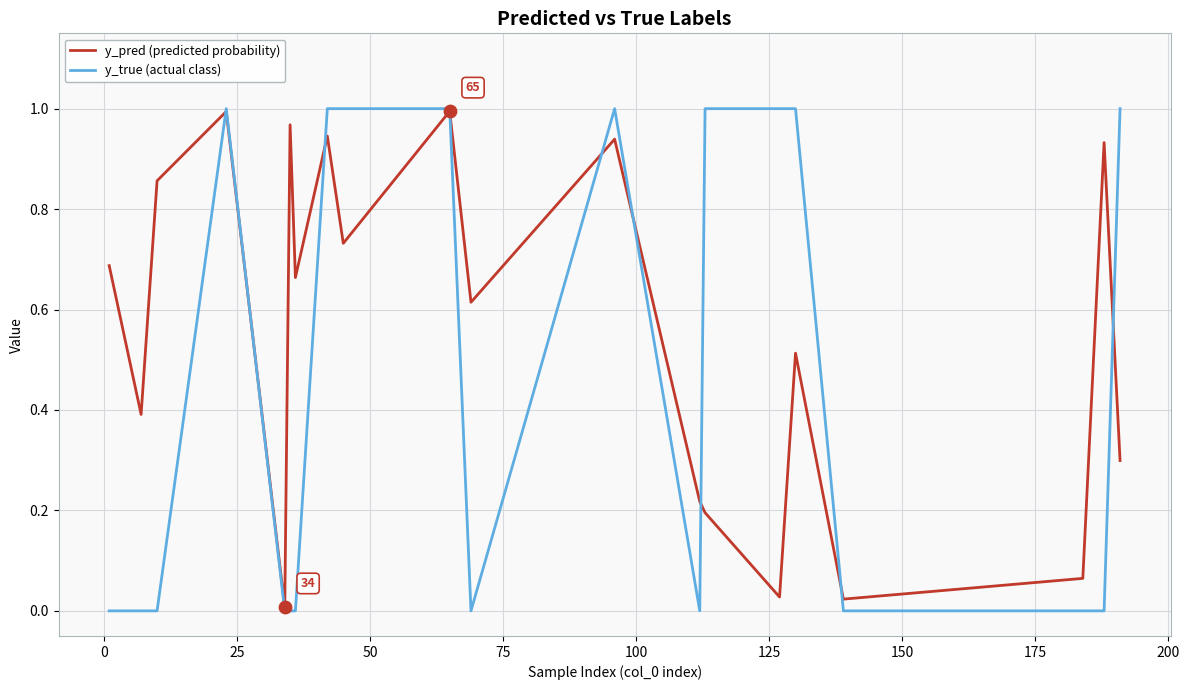

Which series has the largest total across all categories?

y_pred (predicted probability)